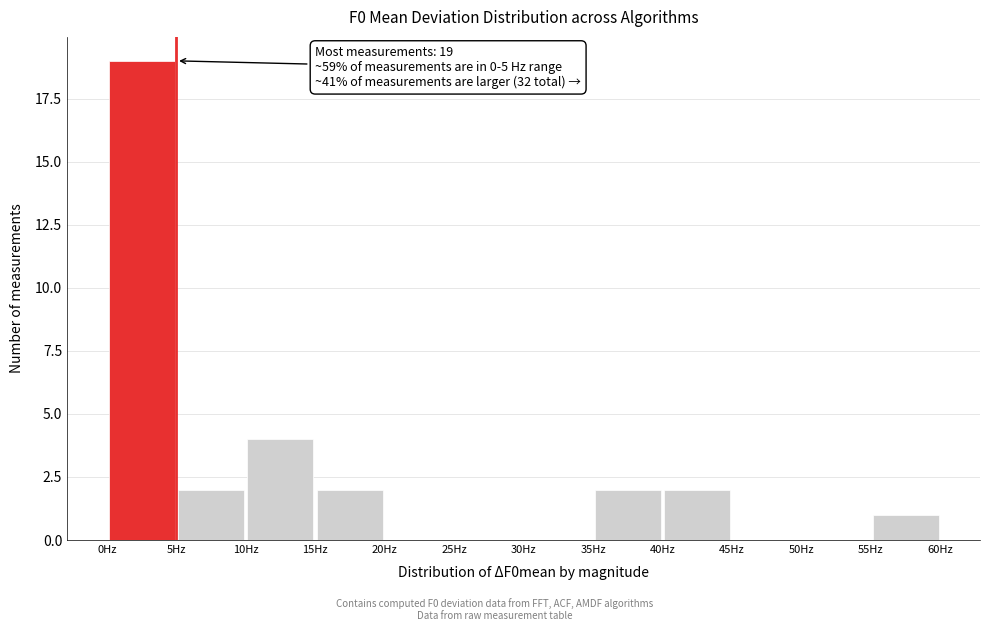

Over which range of the x-axis is the bar tallest?

0 to 5